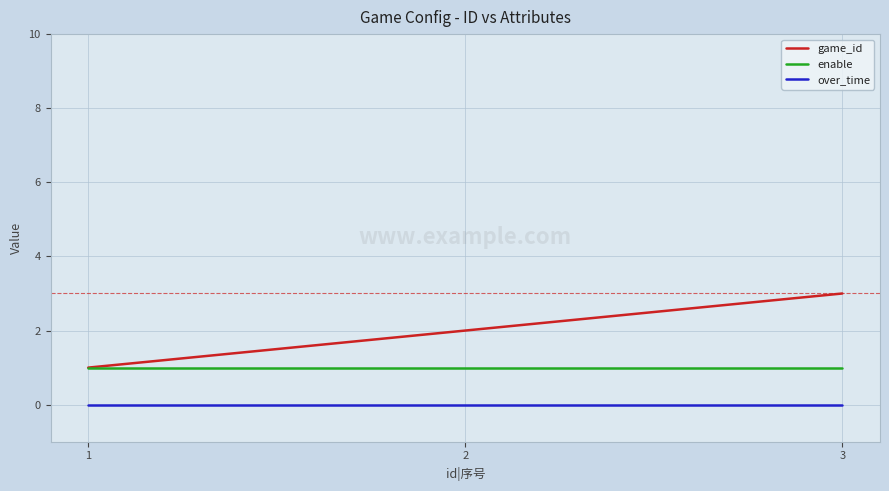

What is the maximum value shown in the chart?

3